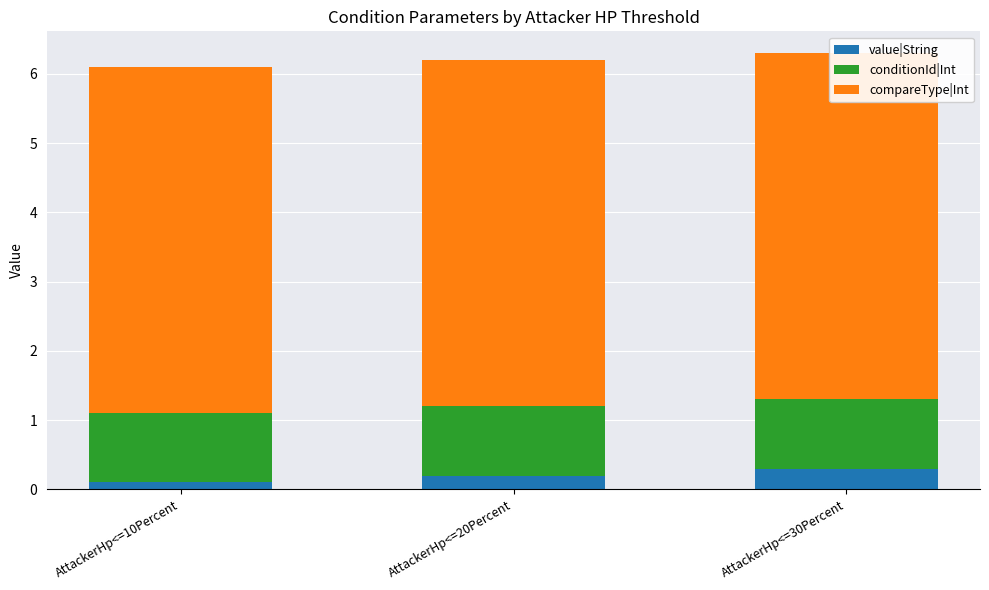

At which category is the sum across all series the highest?

AttackerHp<=30Percent